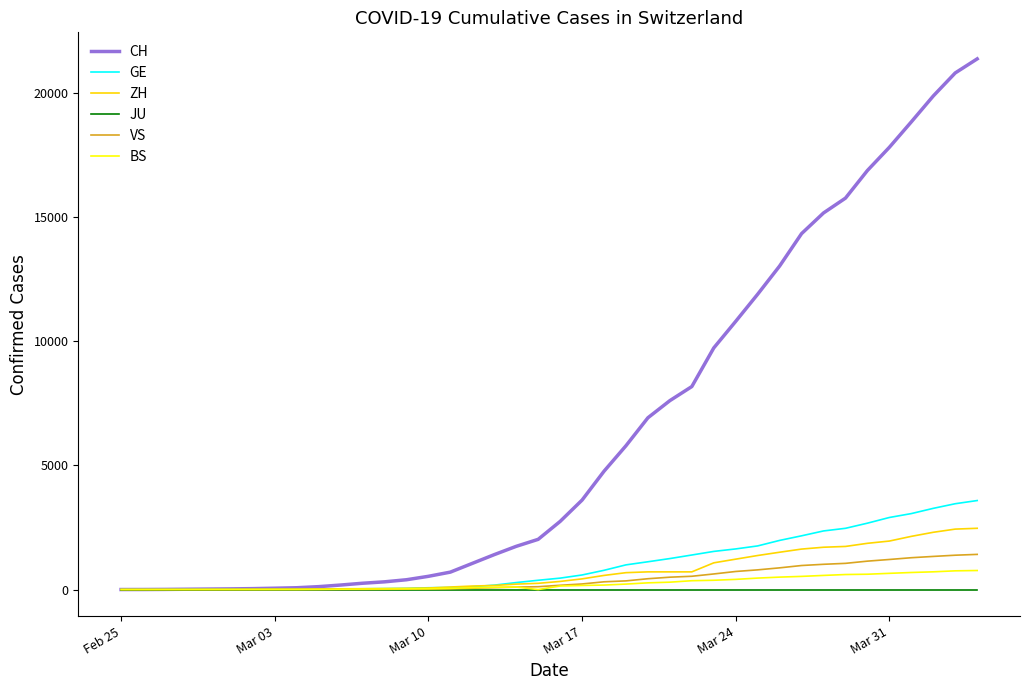

What are all the series names shown in the legend?

CH, GE, ZH, JU, VS, BS